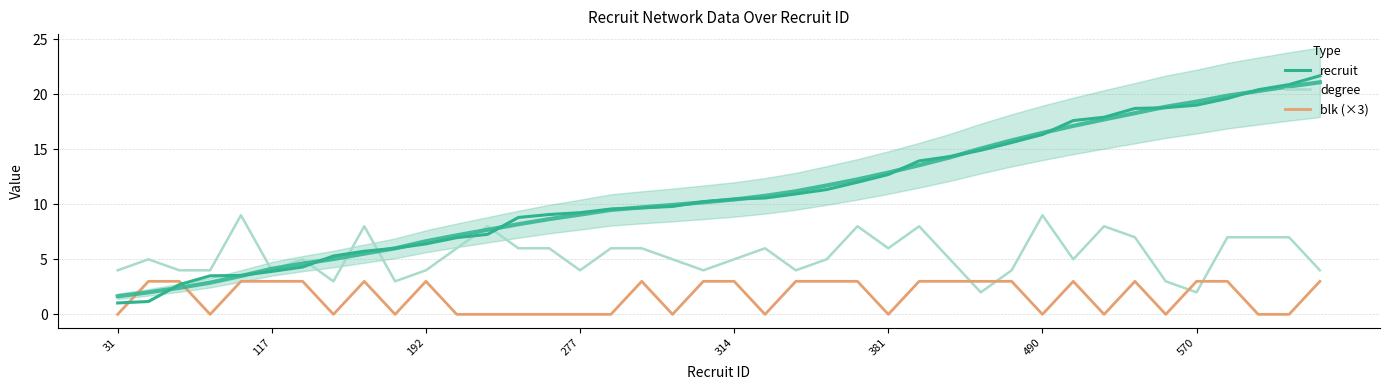

In degree, how many points are higher than both neighbors (excluding endpoints)?

10